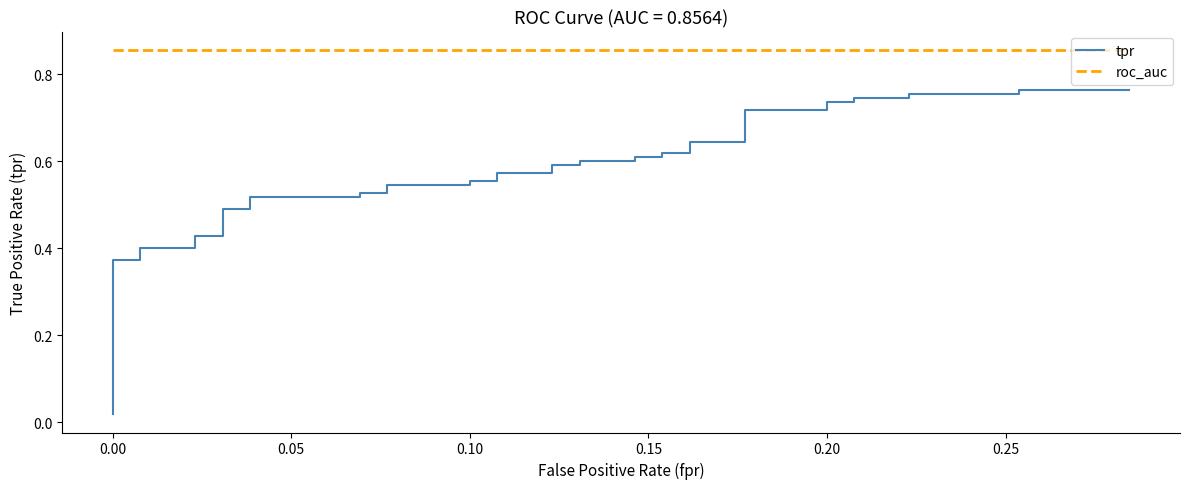

True or false: roc_auc and tpr intersect in this chart.

False